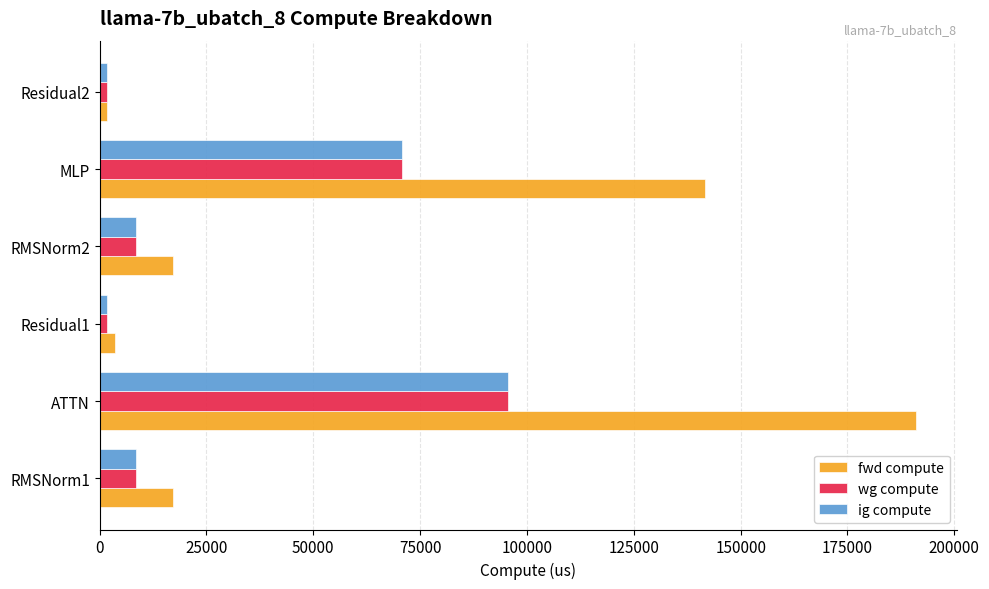

What is the greatest value displayed?

190992.3